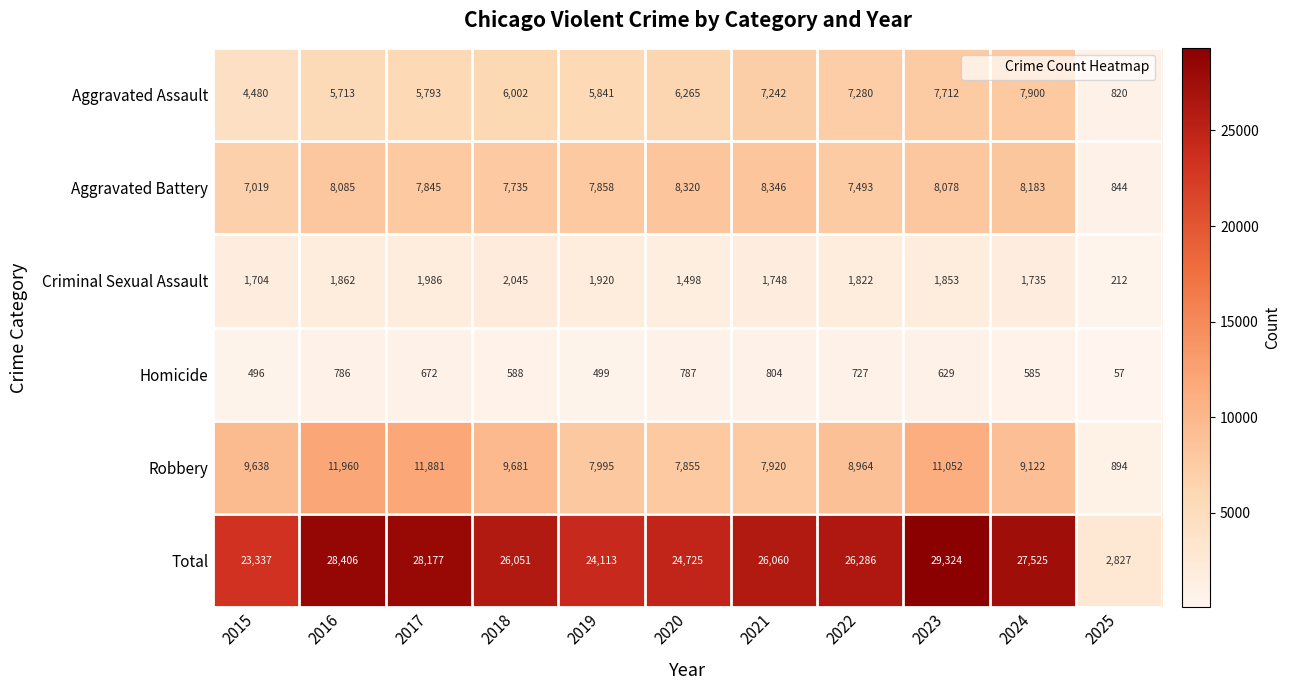

At which category is the sum across all series the highest?

2023